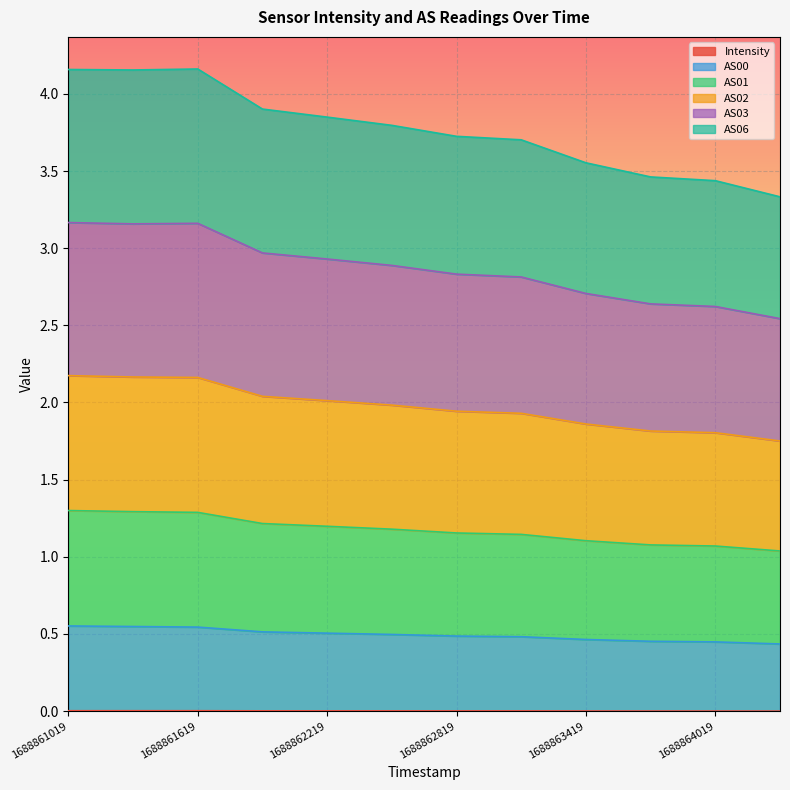

List the labels in order of AS00 value, smallest first.

1688864319, 1688864019, 1688863719, 1688863419, 1688863119, 1688862819, 1688862519, 1688862219, 1688861919, 1688861619, 1688861319, 1688861019